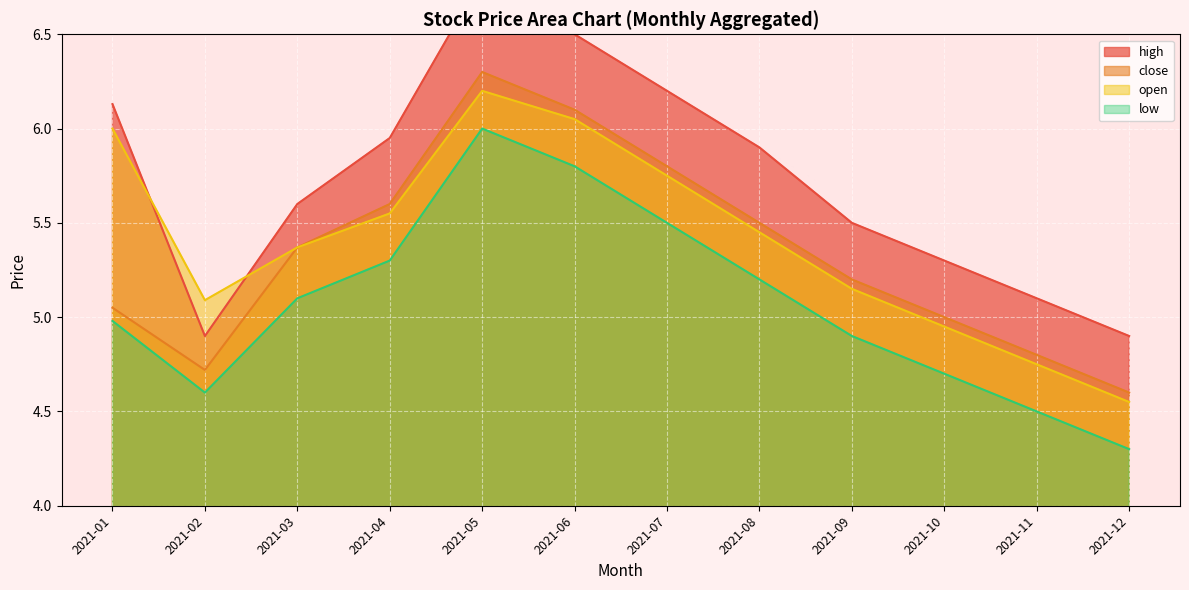

True or false: open has a value of 6.0 at 2021-06.

True